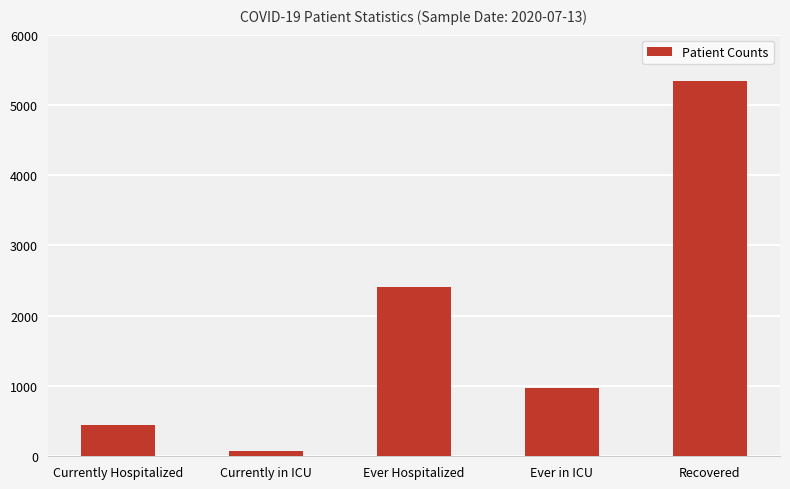

At which label is the value closest to 2712?

Ever Hospitalized